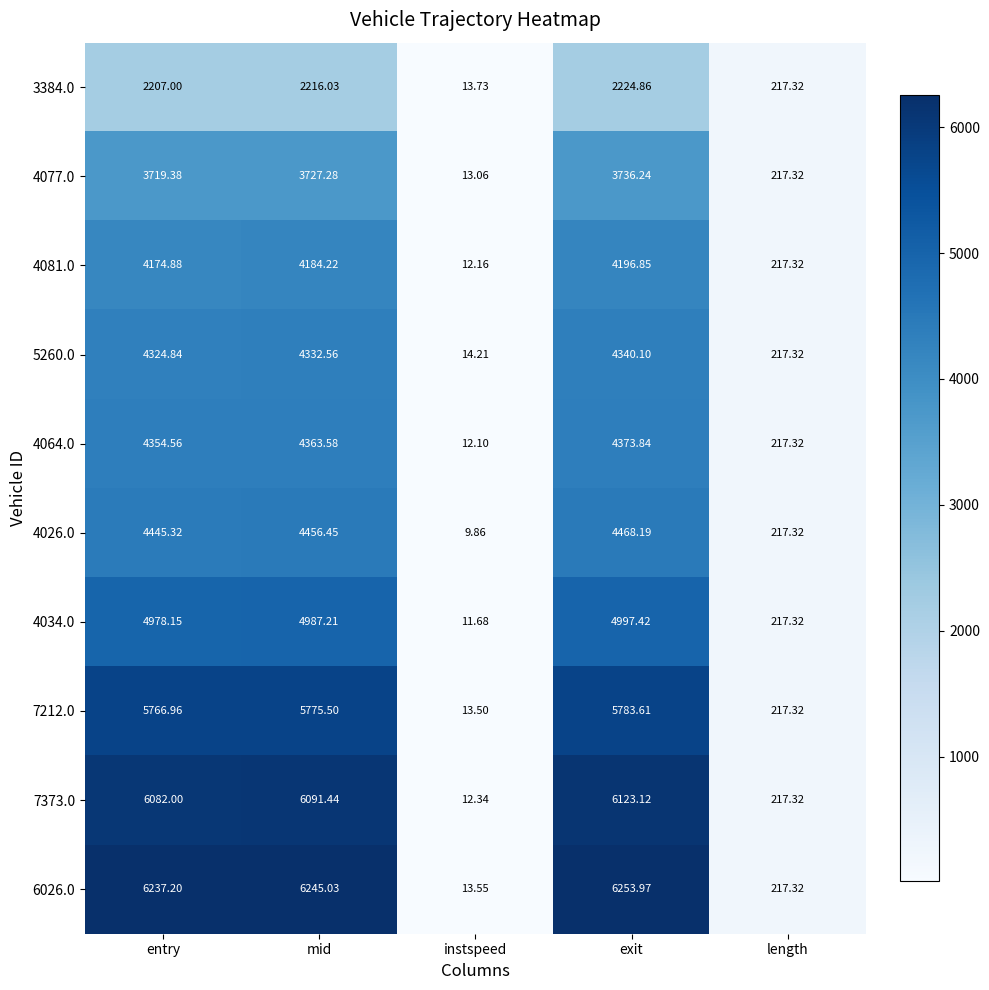

List the labels in order of 4026.0 value, smallest first.

instspeed, length, entry, mid, exit